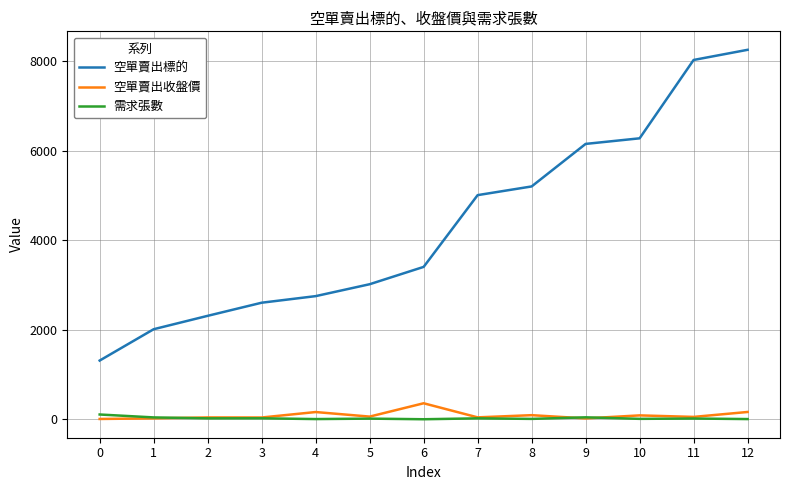

What is the greatest value displayed?

8255.0